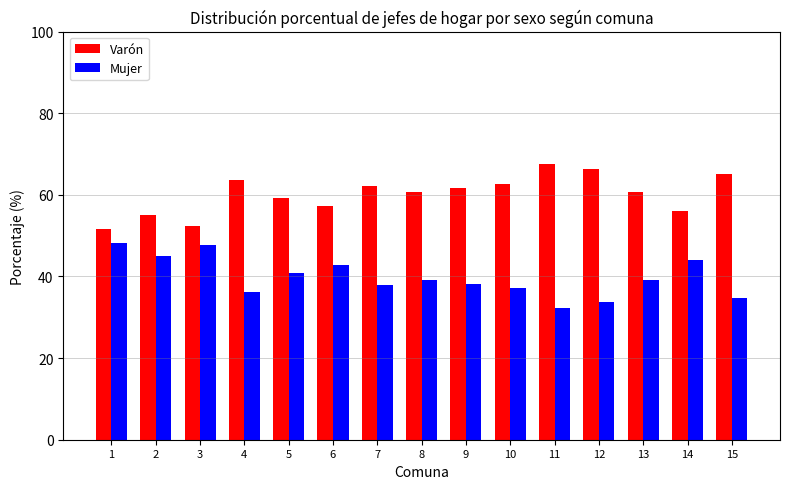

Where does the Mujer series first go above 39?

1